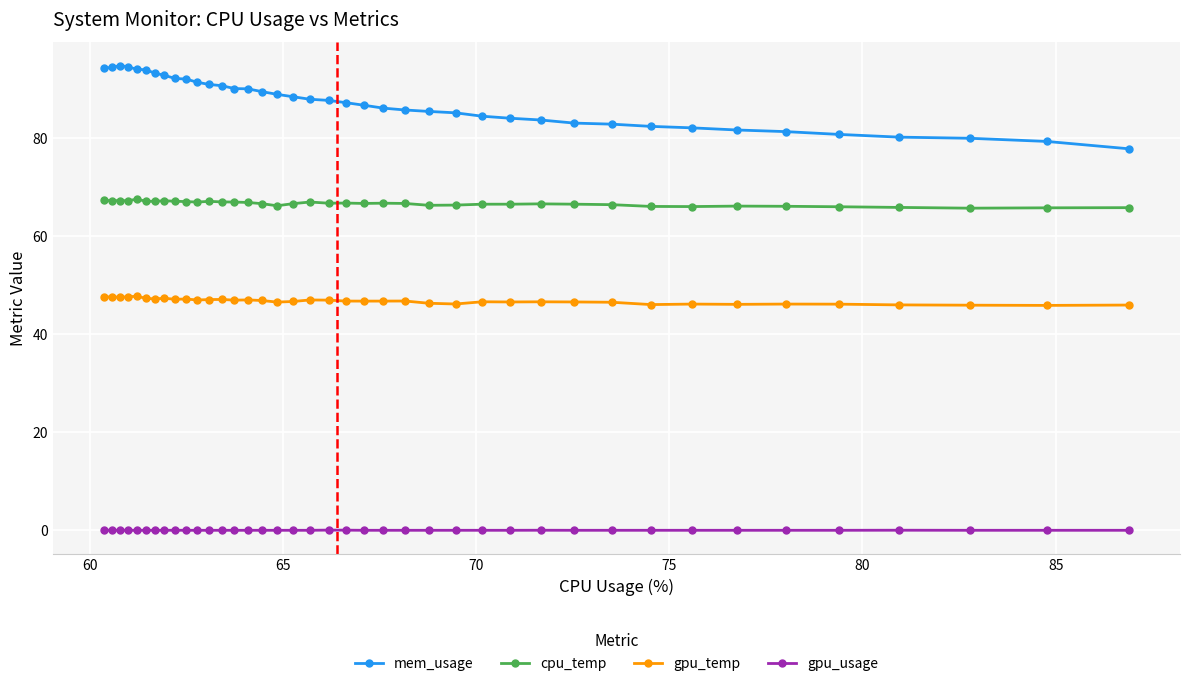

Count the number of categories in the chart.

40